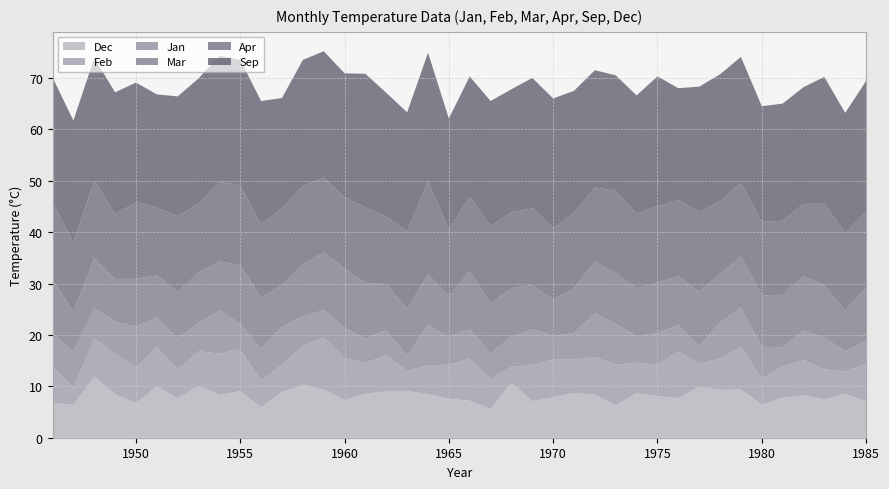

Reading right to left, what are all the values shown in this chart?

Jan: 4.4	3.9	6.2	5.7	3.8	6.2	7.6	7.0	3.4	5.1	6.2	5.2	7.9	8.5	5.2	4.6	7.0	5.9	4.9	5.7	5.4	7.9	3.0	4.9	4.7	5.9	5.3	5.7	7.4	6.2	5.0	8.3	5.5	6.0	5.8	7.9	6.2	5.9	6.9	6.4
Feb: 7.3	4.4	5.9	6.8	6.0	5.1	8.3	6.1	4.5	9.1	6.1	5.9	7.9	7.3	6.5	7.3	7.0	3.1	5.9	8.2	6.6	5.6	3.9	7.0	6.0	8.2	10.1	7.6	5.3	5.2	8.1	8.1	6.7	5.6	7.6	7.0	7.9	7.4	3.3	7.2
Mar: 10.5	7.9	10.2	10.6	10.2	10.0	10.0	9.4	10.7	9.5	9.8	9.3	9.9	10.1	8.7	7.1	8.6	9.4	9.7	11.3	7.9	9.8	9.1	9.0	10.8	11.5	11.3	10.1	8.2	9.9	11.4	9.6	9.9	9.0	8.2	9.3	8.3	9.7	8.0	10.3
Apr: 14.6	15.1	15.8	14.1	14.4	14.3	14.3	14.2	15.4	14.8	14.8	14.5	16.0	14.4	14.6	13.9	14.9	14.8	15.0	14.5	13.0	18.1	15.0	13.1	14.7	13.9	14.5	15.3	14.8	14.3	15.5	15.5	13.3	14.8	13.2	14.9	12.6	15.1	13.4	15.0
Sep: 25.5	23.4	24.7	22.7	22.8	22.5	24.5	24.7	24.4	21.8	25.3	23.0	22.5	22.8	23.8	25.2	25.4	23.9	24.4	23.4	21.6	25.0	23.2	24.1	26.0	24.1	24.6	24.5	21.5	24.0	24.4	24.5	24.4	23.3	22.0	23.3	23.7	23.9	23.7	24.4
Dec: 7.1	8.5	7.4	8.3	7.8	6.4	9.4	9.3	9.9	7.7	8.1	8.7	6.3	8.4	8.7	7.9	7.1	10.7	5.6	7.2	7.6	8.5	9.1	9.0	8.6	7.3	9.4	10.3	8.9	5.9	9.1	8.3	10.1	7.7	10.0	6.7	8.5	11.9	6.4	6.8